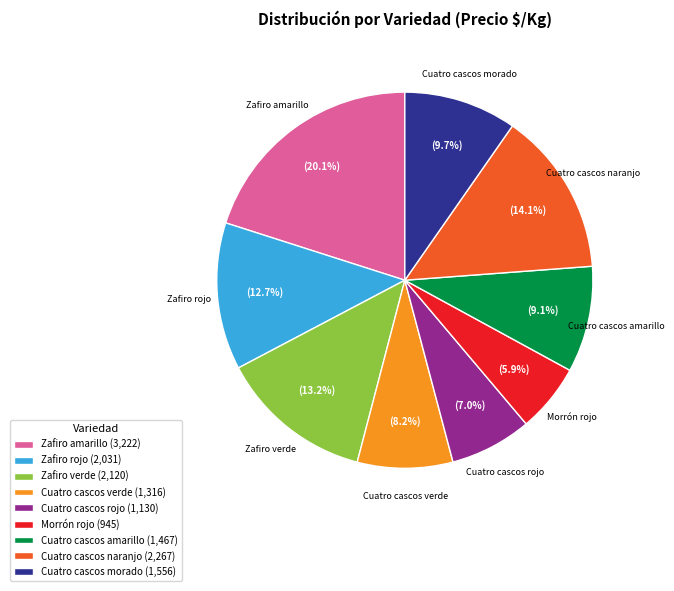

Which category has the smallest portion of the pie?

Morrón rojo